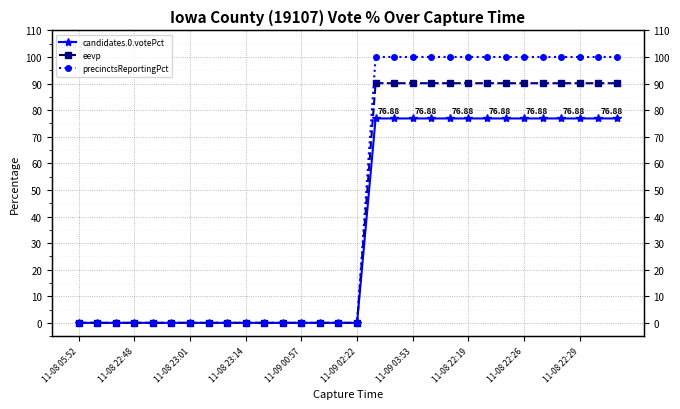

Which series has the largest total across all categories?

precinctsReportingPct